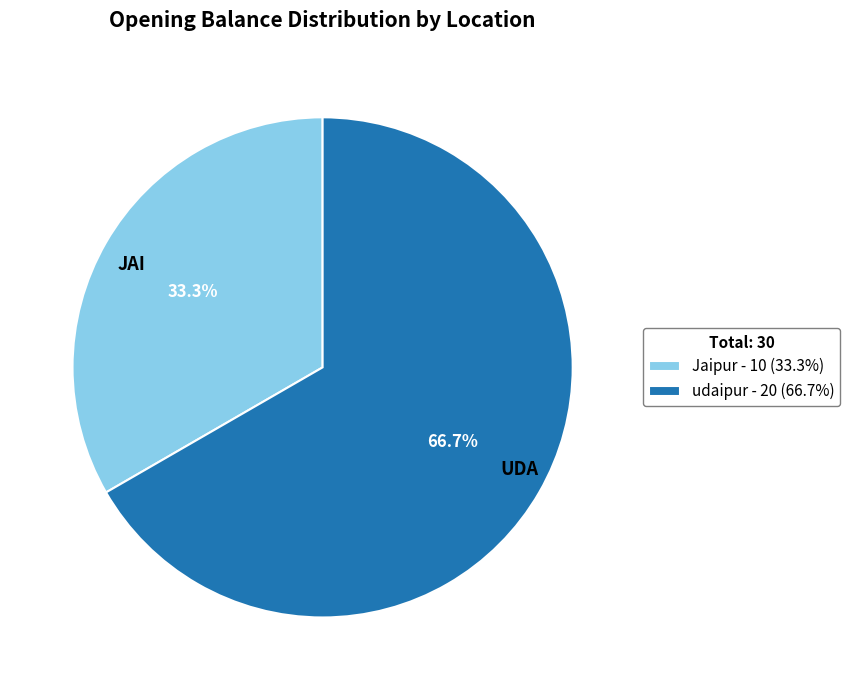

What percentage is the udaipur slice, to the nearest percent?

67%